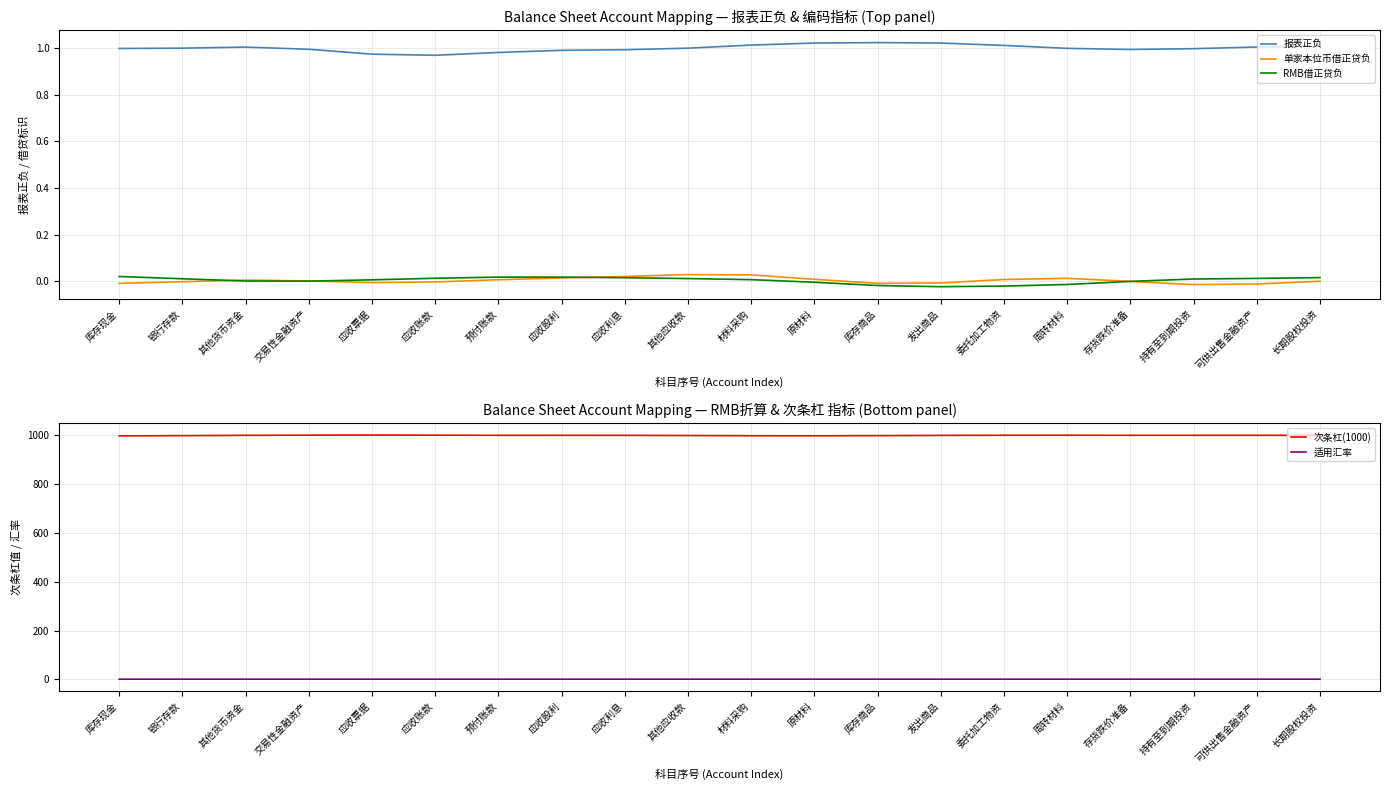

How many interior local valleys does the 适用汇率 series have?

2